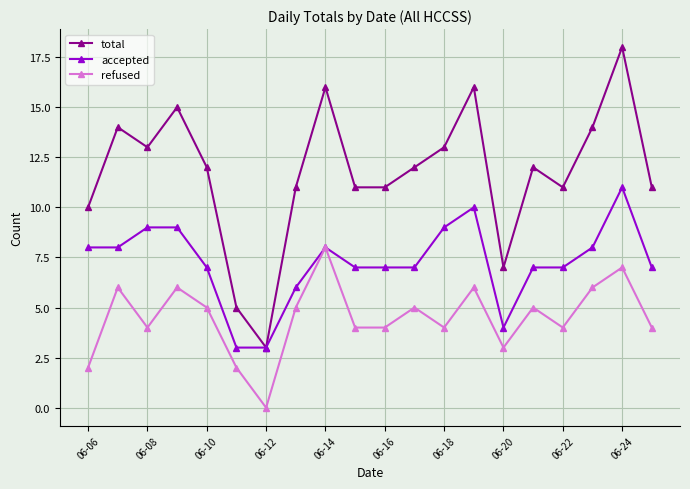

True or false: refused and total intersect in this chart.

False